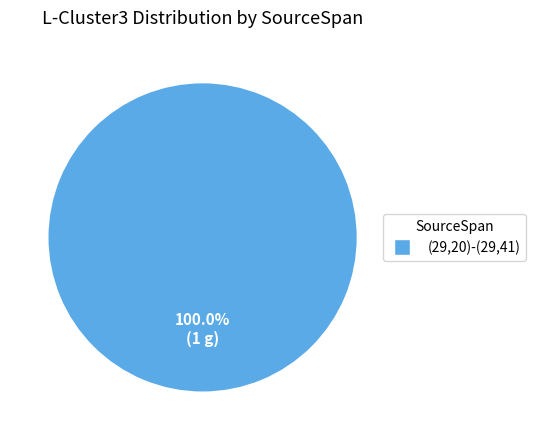

How many segments does this pie chart have?

1